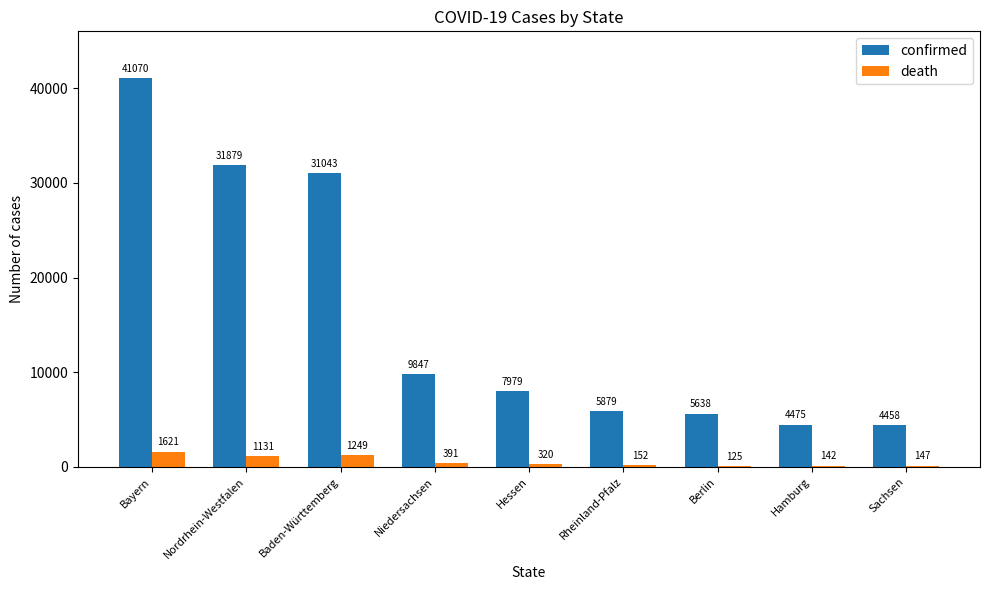

The value of confirmed at Hessen is 4615. True or false?

False